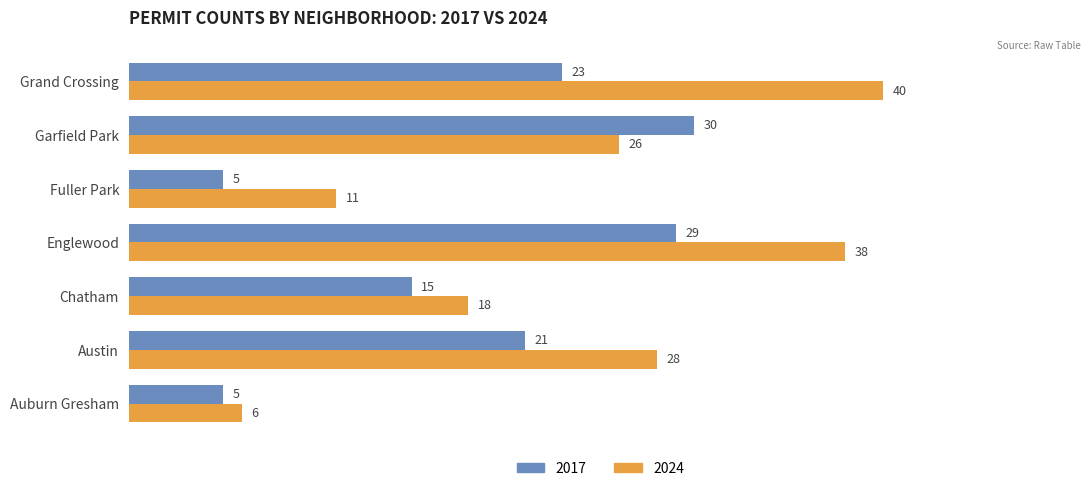

At which label is 2017 closest to 17?

Chatham